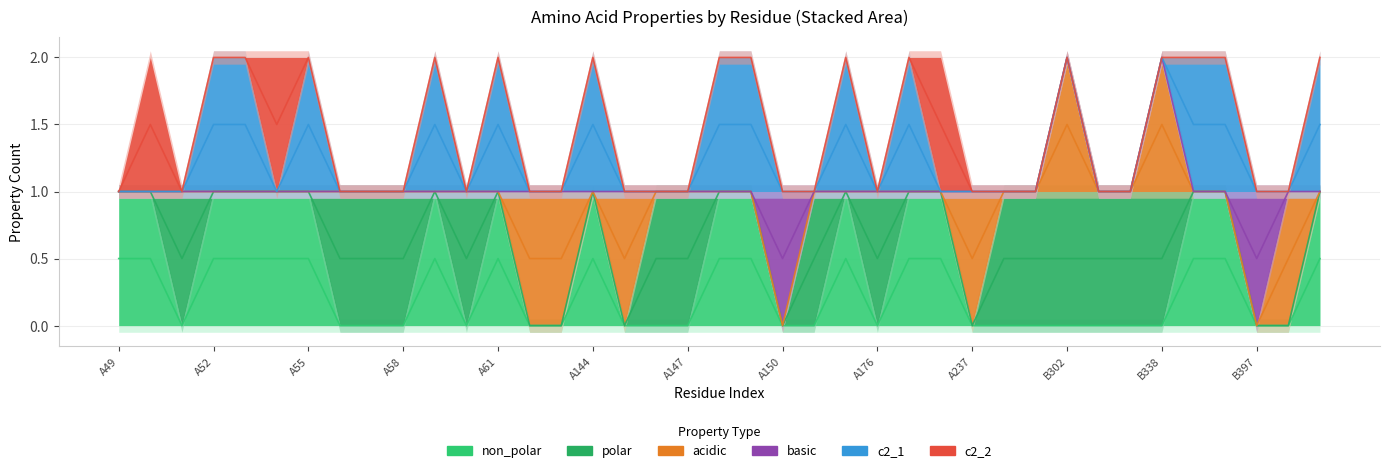

True or false: basic and c2_2 intersect in this chart.

False